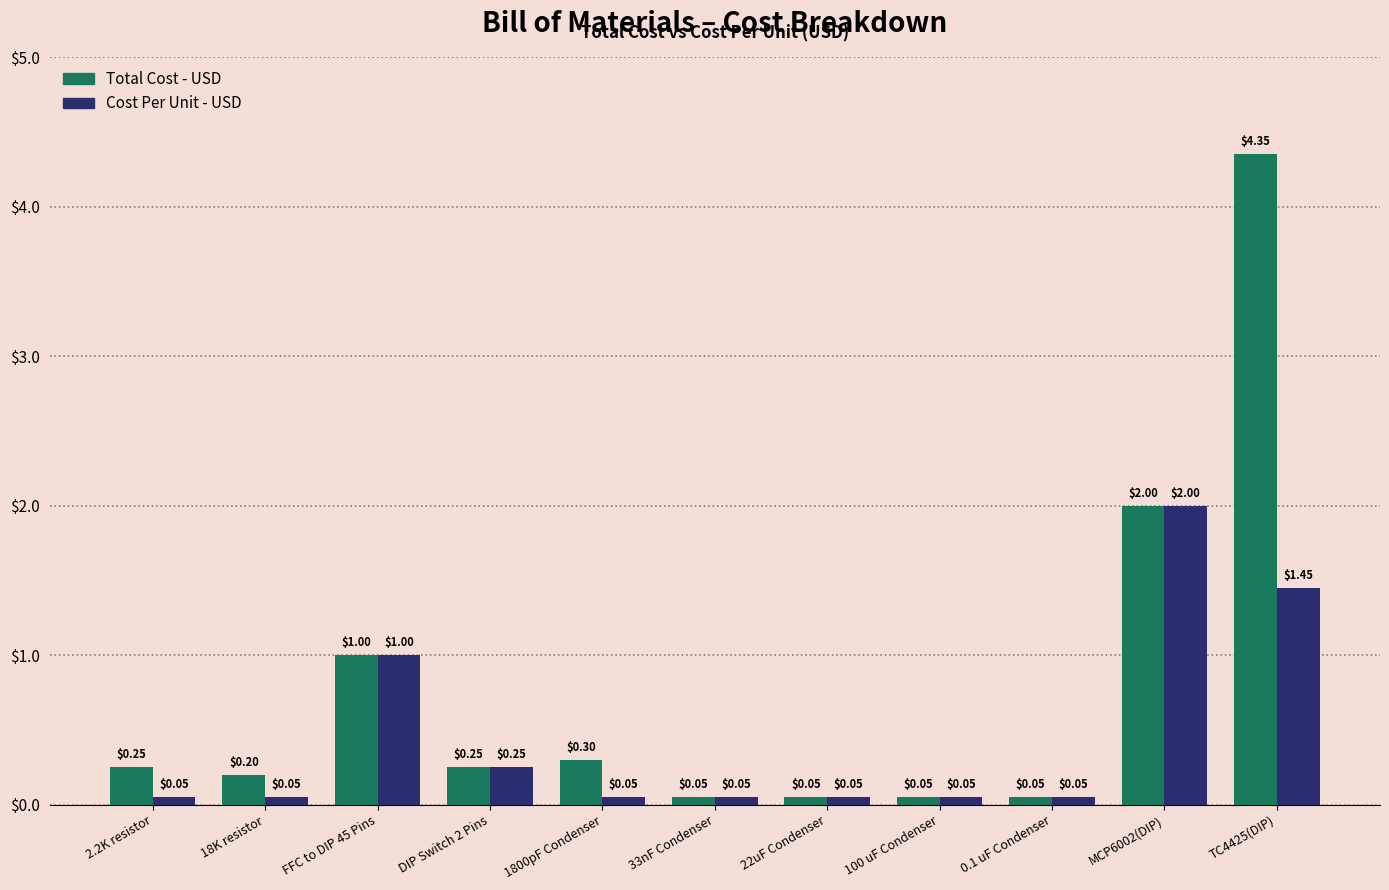

How many groups of bars are there?

11